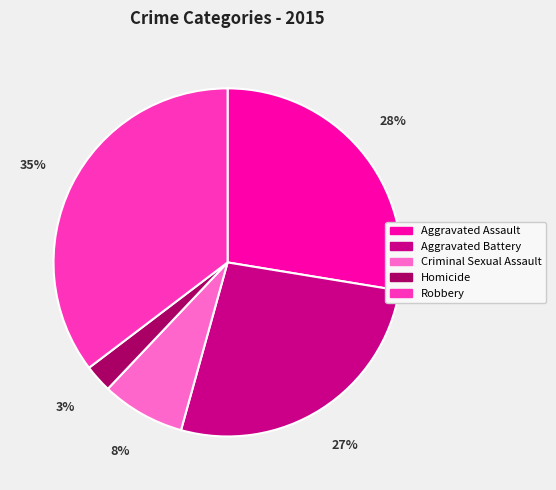

Does Criminal Sexual Assault account for over 50% of the chart?

No